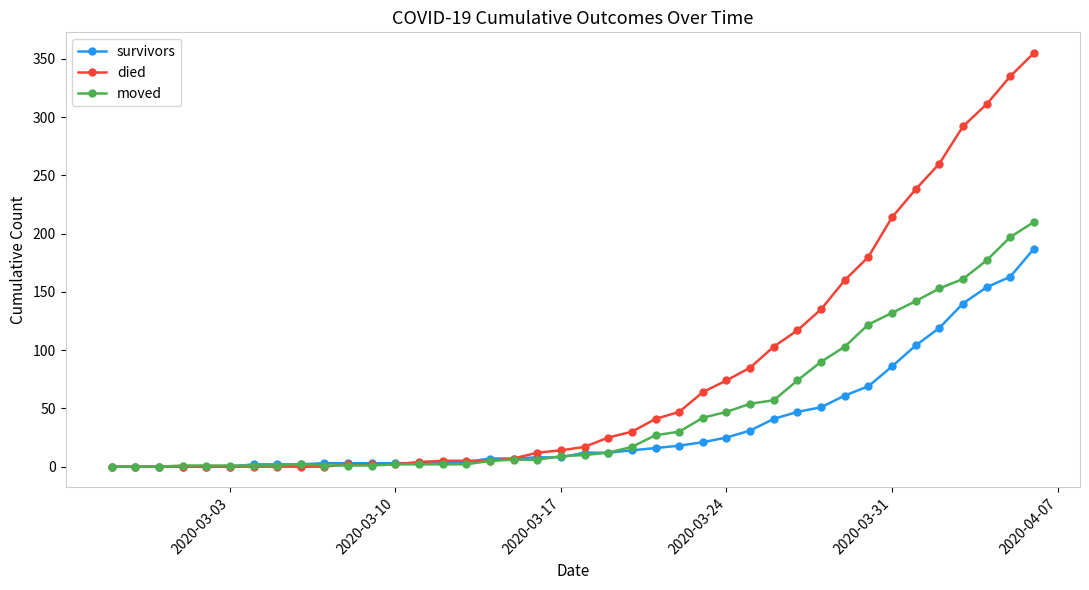

Which series has the largest range (max minus min)?

died